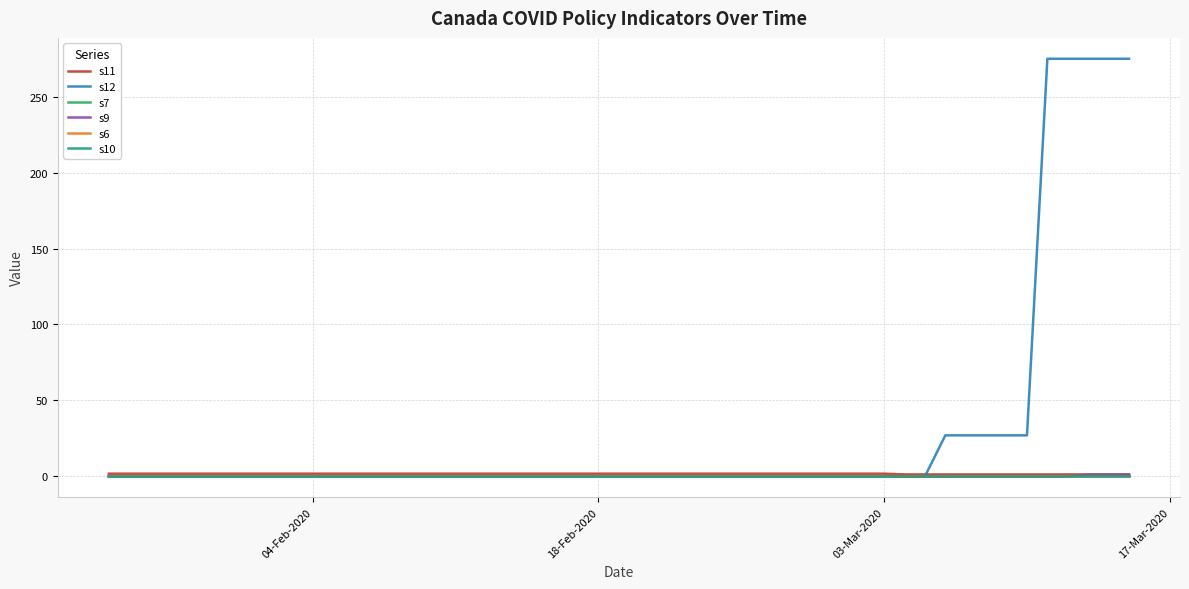

Is this an area chart (filled region under the line)?

No